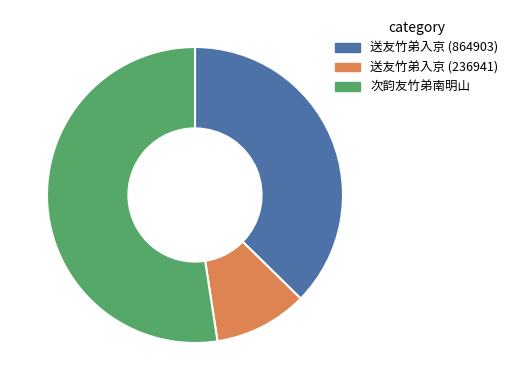

Is it true that 次韵友竹弟南明山 is 52% of the pie?

True